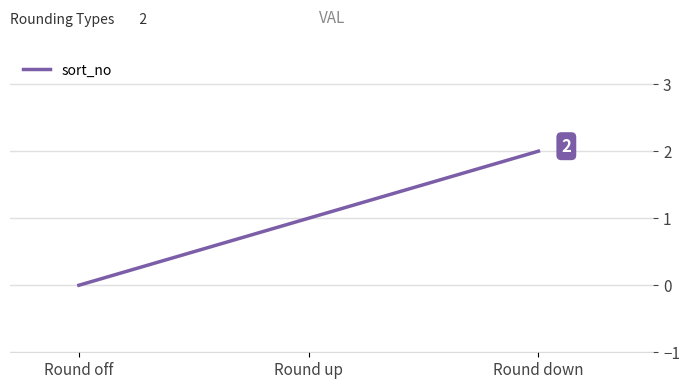

At which category does the chart reach its peak across all series?

Round down